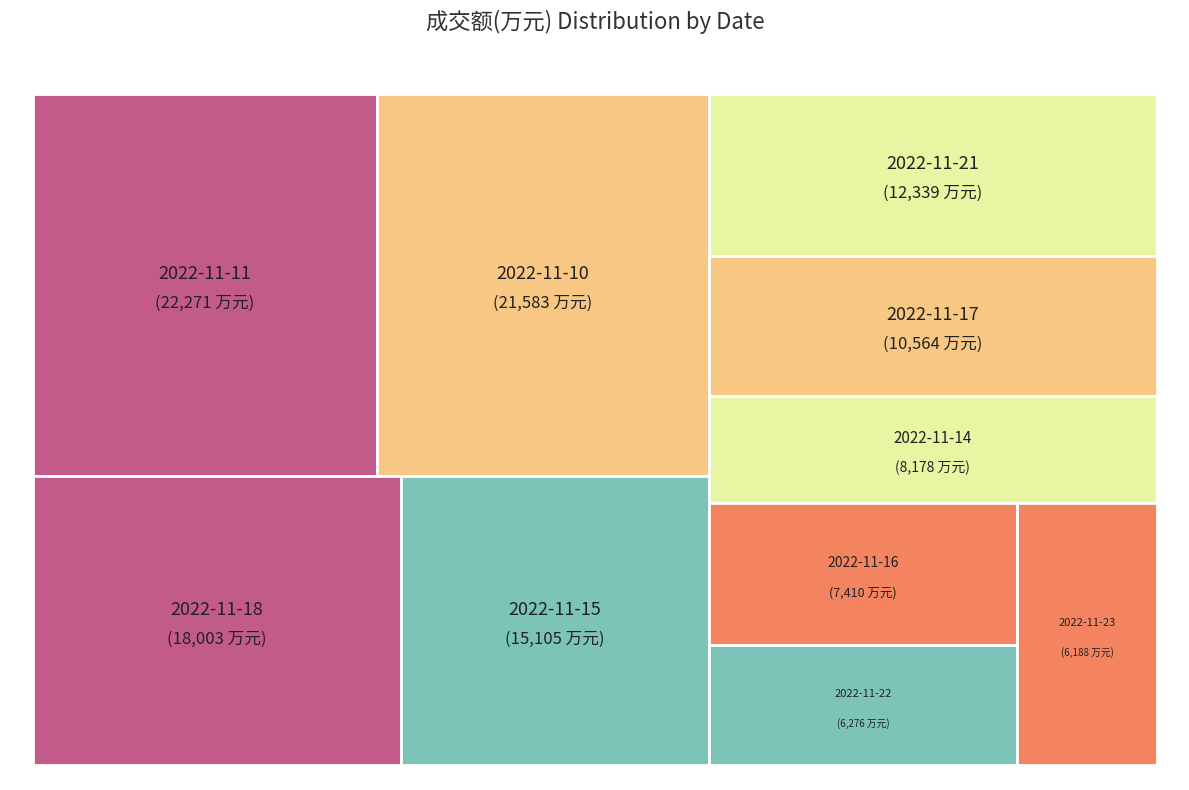

To the nearest percent, what portion does 2022-11-23 represent?

5%